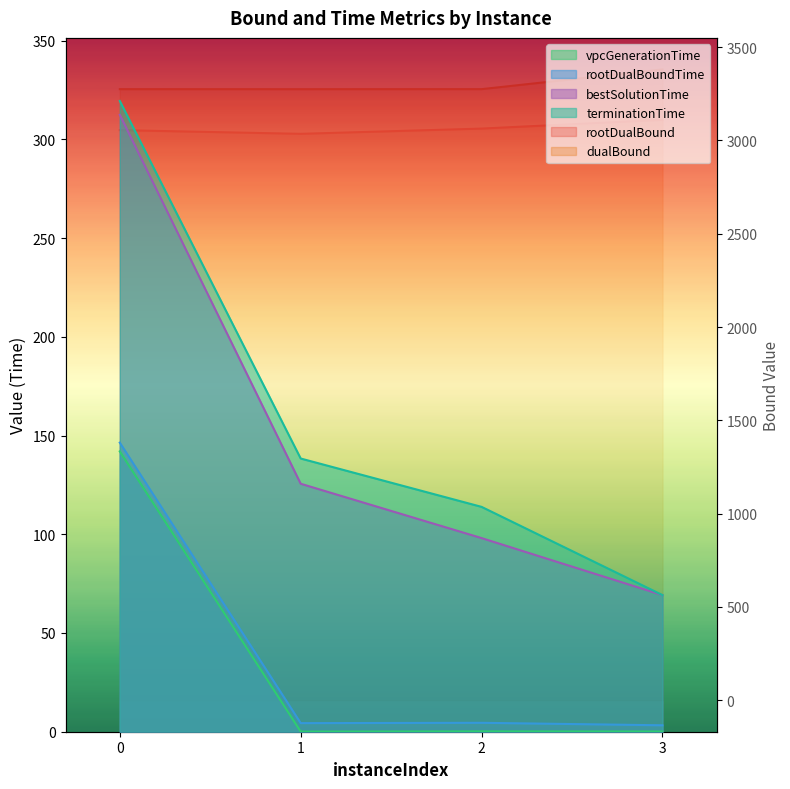

What are all the series names shown in the legend?

rootDualBound, dualBound, vpcGenerationTime, rootDualBoundTime, bestSolutionTime, terminationTime